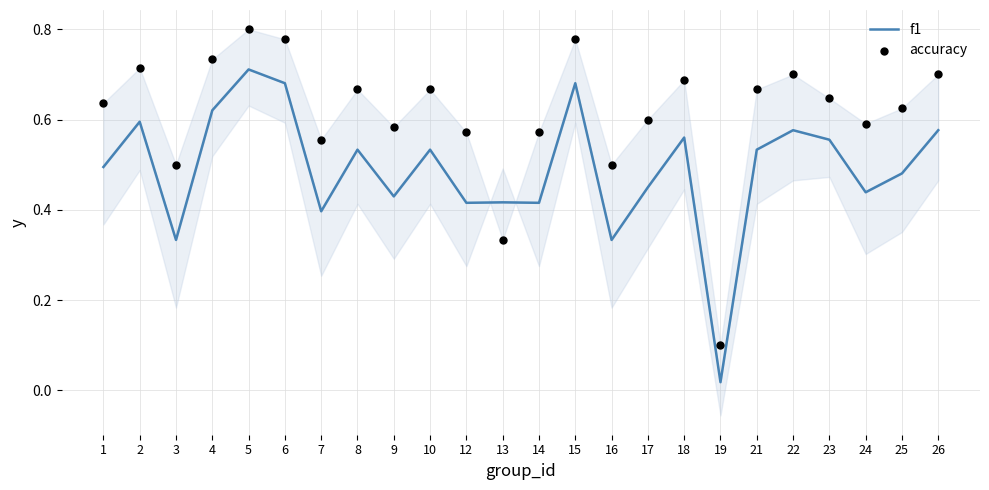

Is the value of accuracy at 22 greater than the value of f1 at 15?

Yes